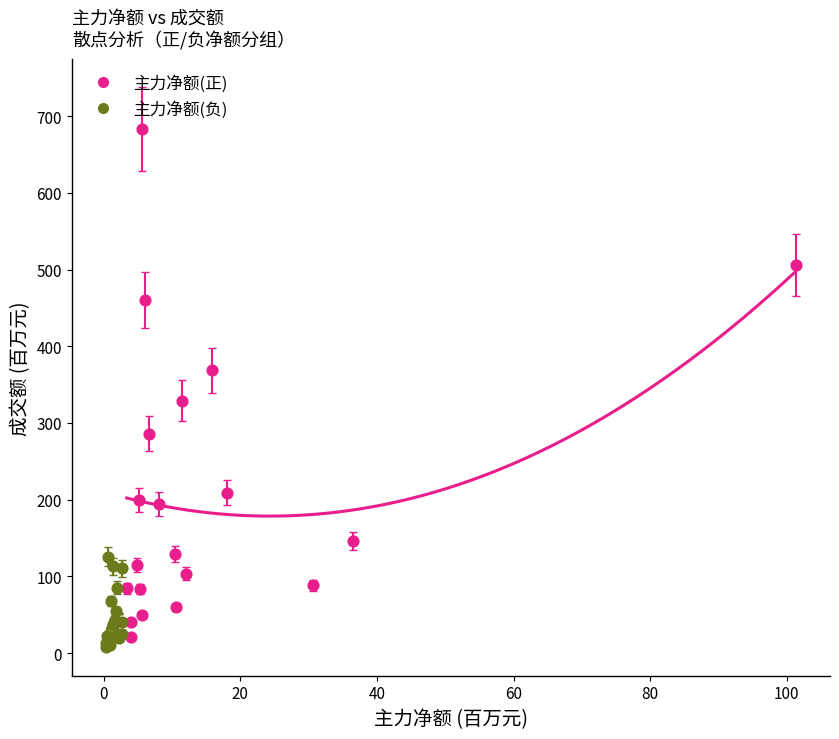

Which series contains the lowest Y value?

主力净额(负)